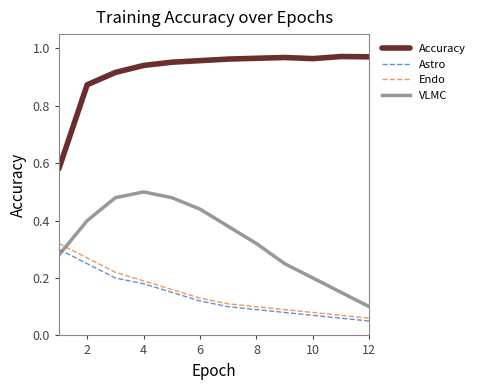

True or false: Astro and Accuracy intersect in this chart.

False